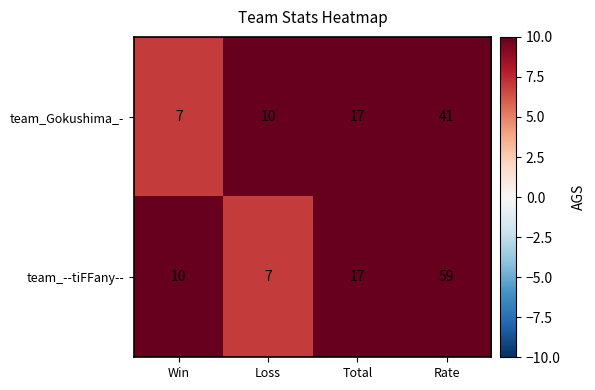

The value of team_--tiFFany-- at Win is 10. True or false?

True